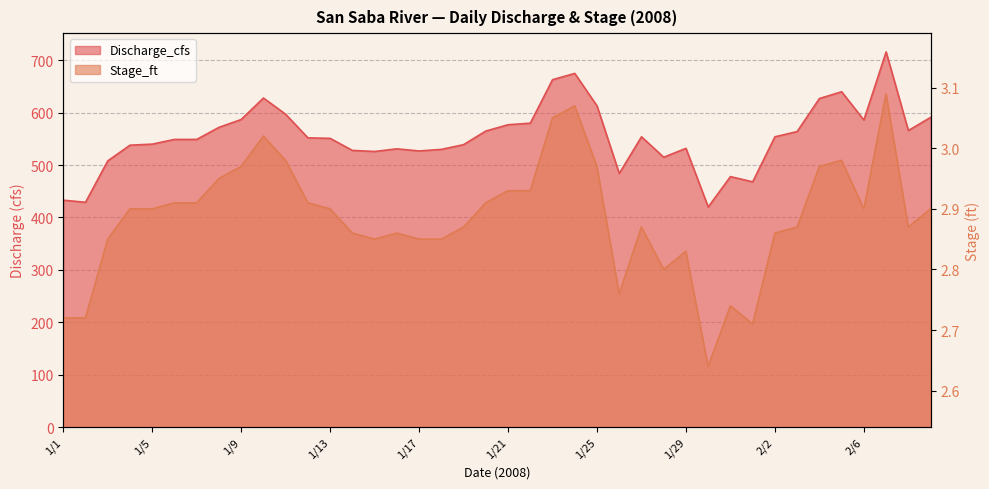

How many distinct data groups are displayed?

2